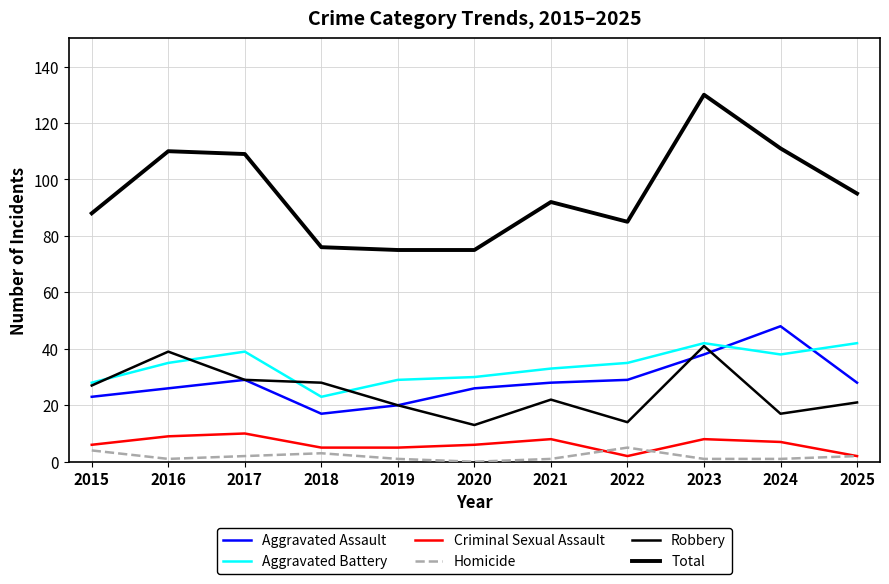

Which label corresponds to the smallest value in the chart?

2020